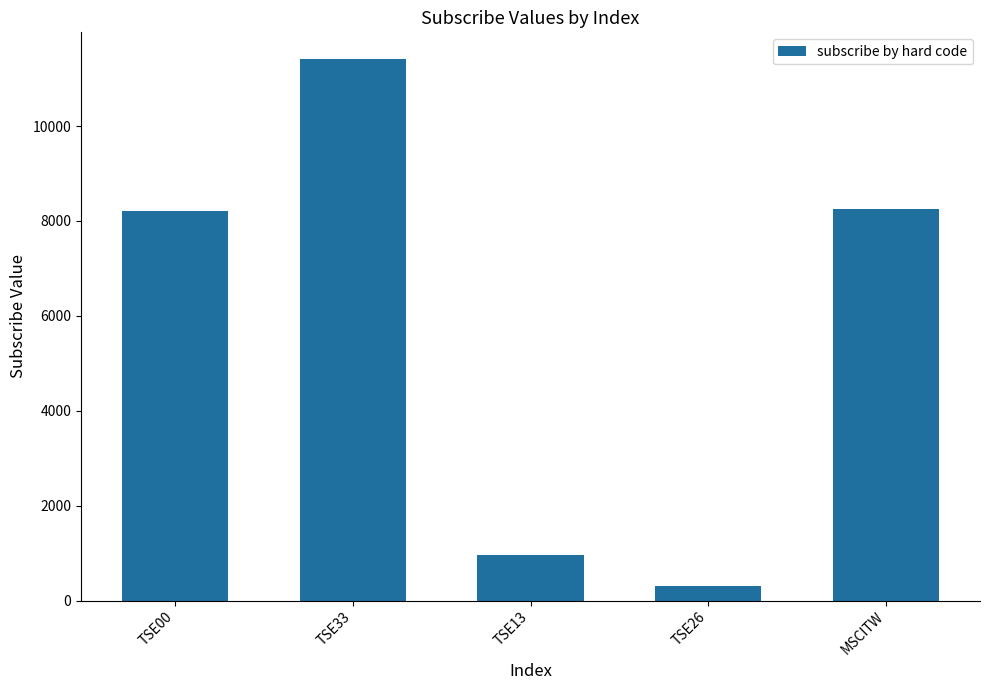

What is the maximum value shown in the chart?

11404.2